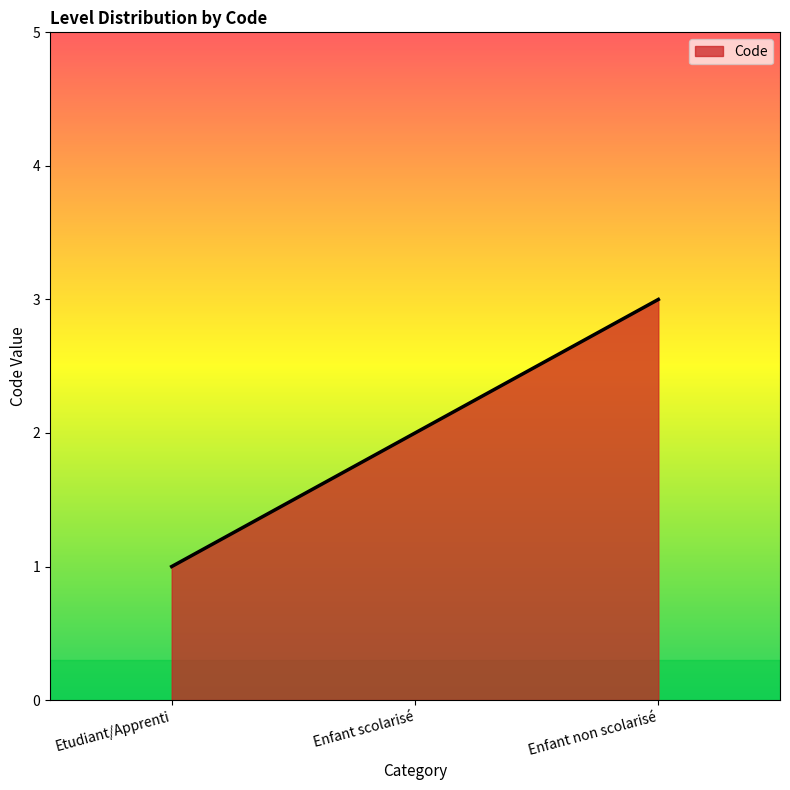

How many values are below 2?

1